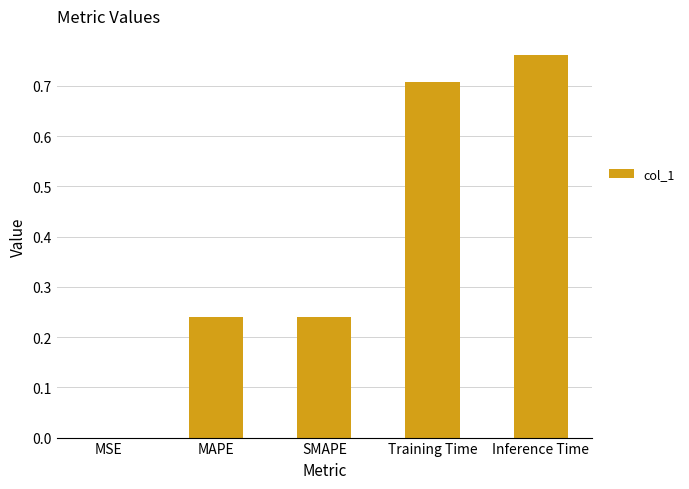

At which category does the chart reach its peak across all series?

Inference Time